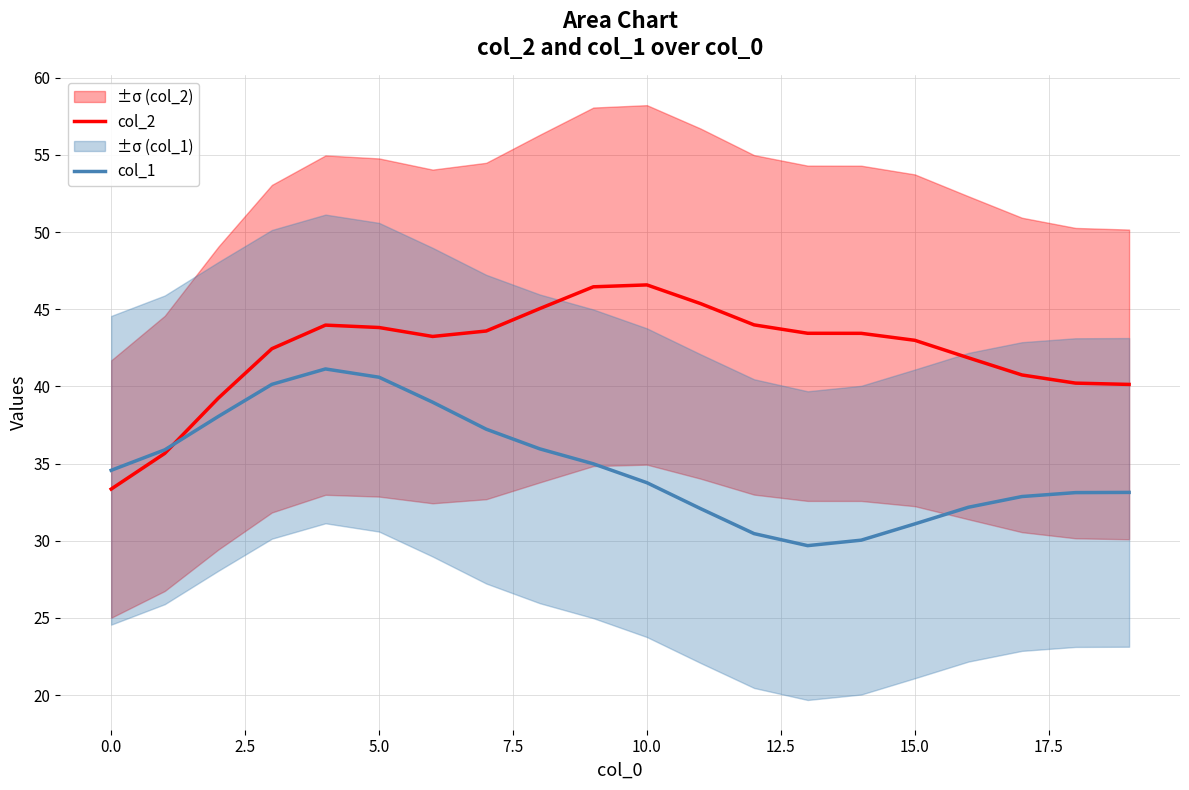

What is the value of the col_1 point at the 17th from the left?

32.2